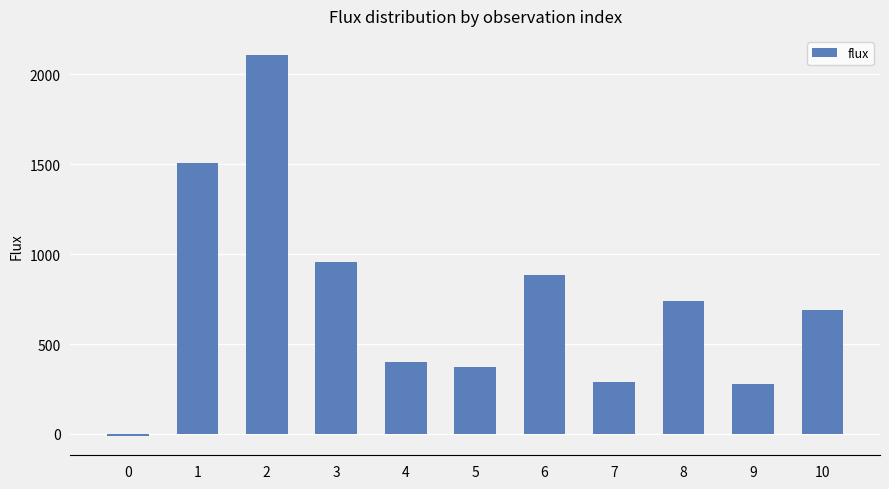

Where does the data first go above 687?

1